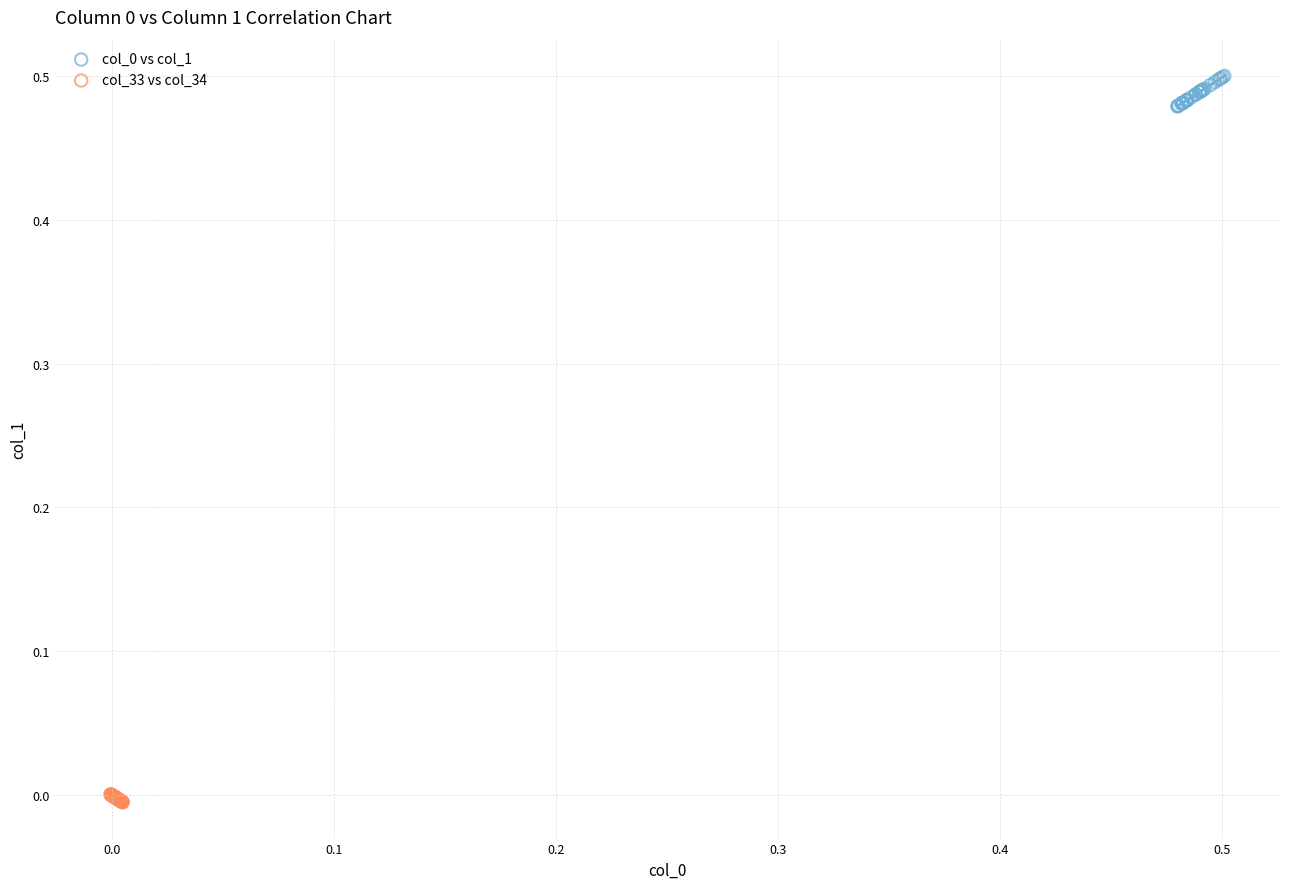

Which series reaches the minimum Y coordinate?

col_33 vs col_34